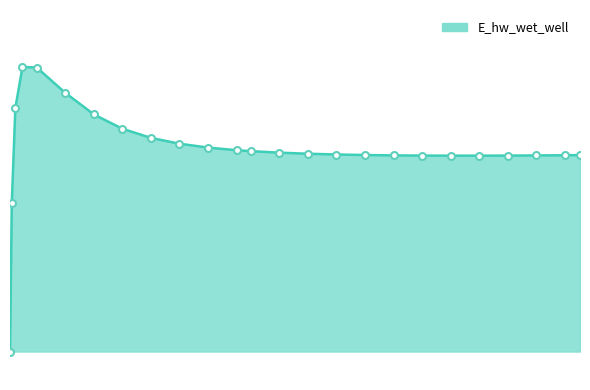

Does the chart have visible grid lines?

No